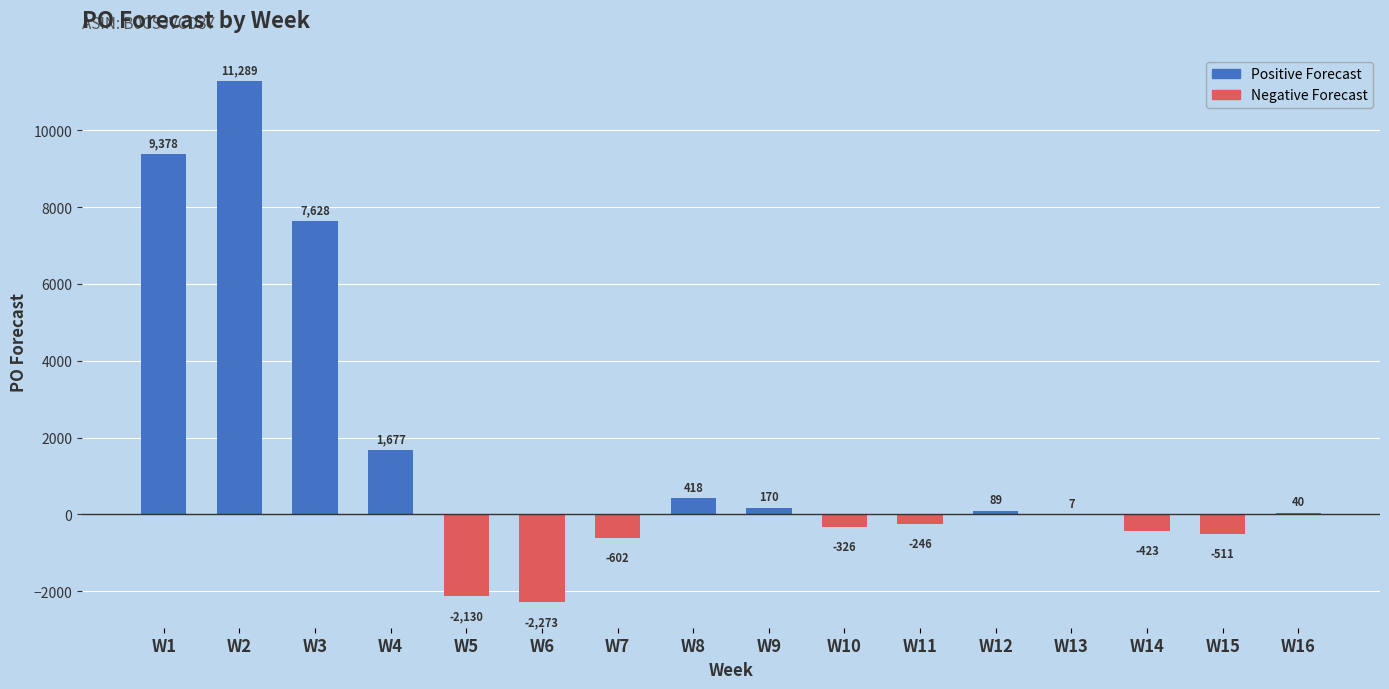

True or false: the data shows -326 at W10.

True